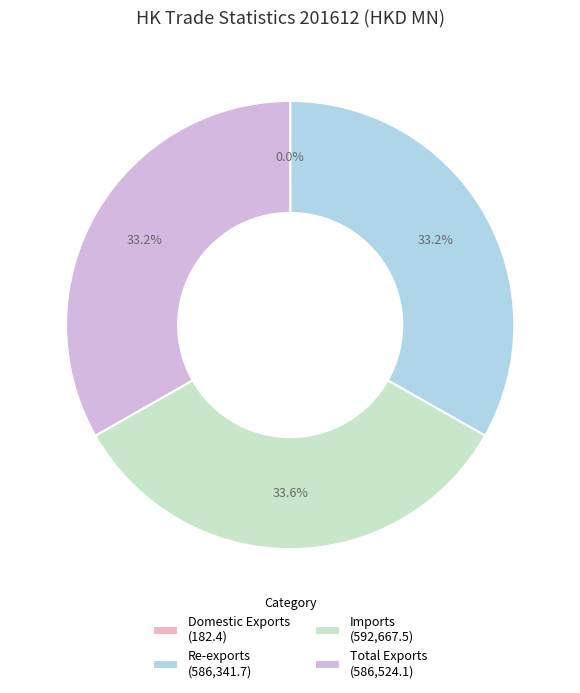

Do Re-exports (586,341.7) and Total Exports (586,524.1) together represent more than half of the pie?

Yes